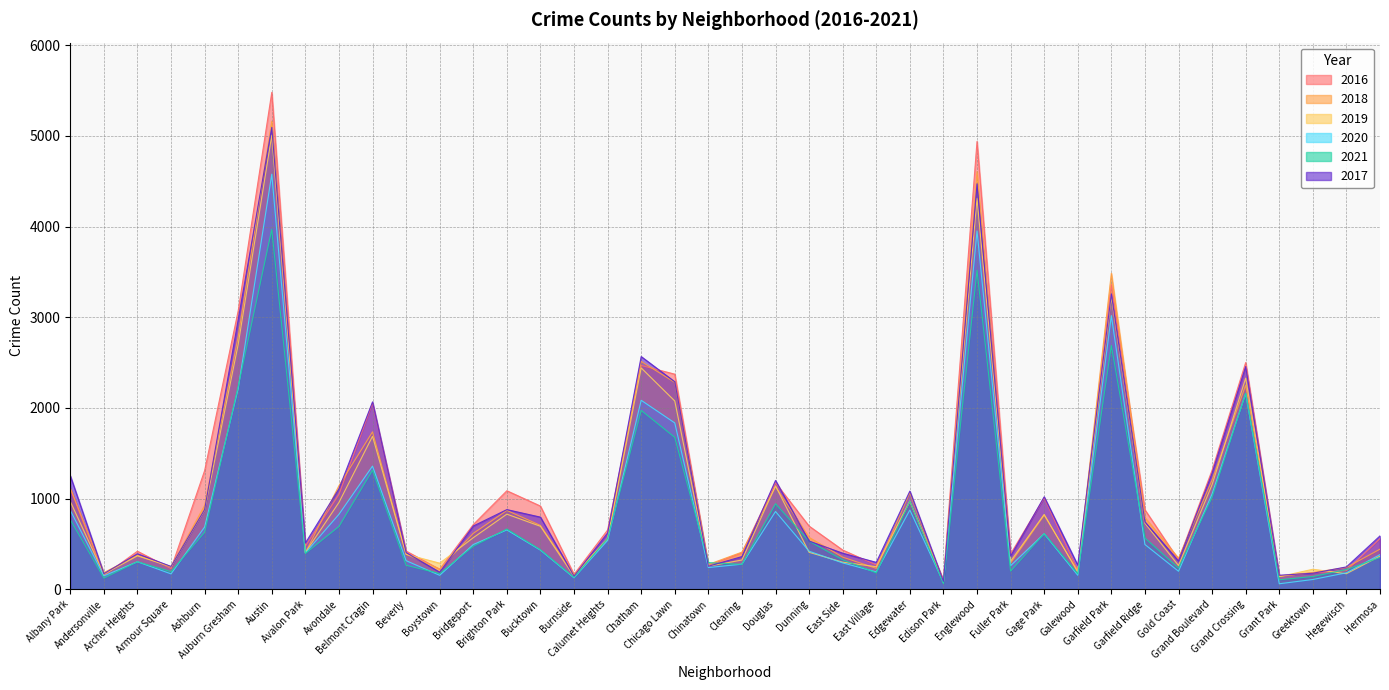

How many intersections are there between 2021 and 2020?

19